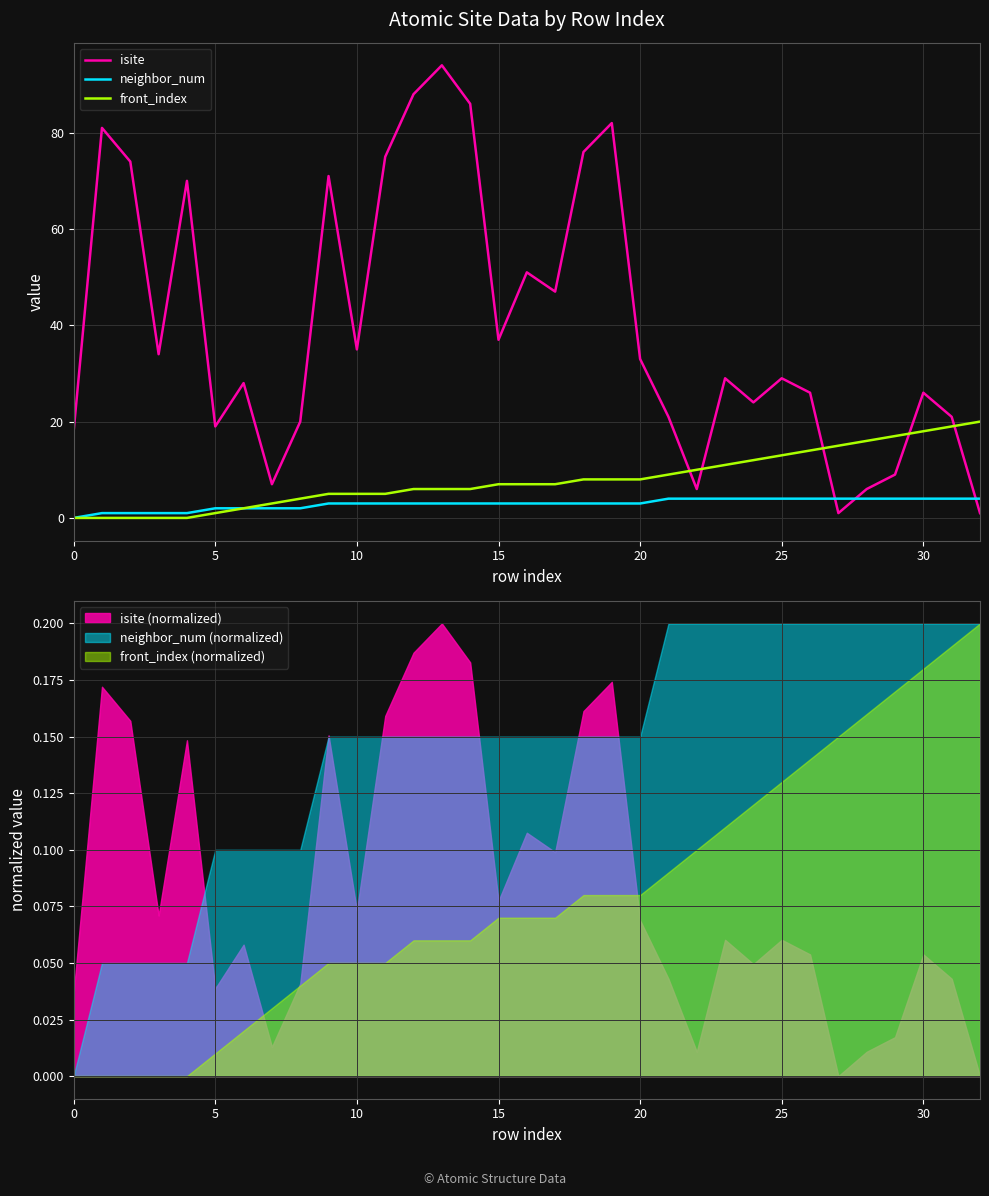

After their last crossing, which series has the higher values: isite or neighbor_num?

neighbor_num